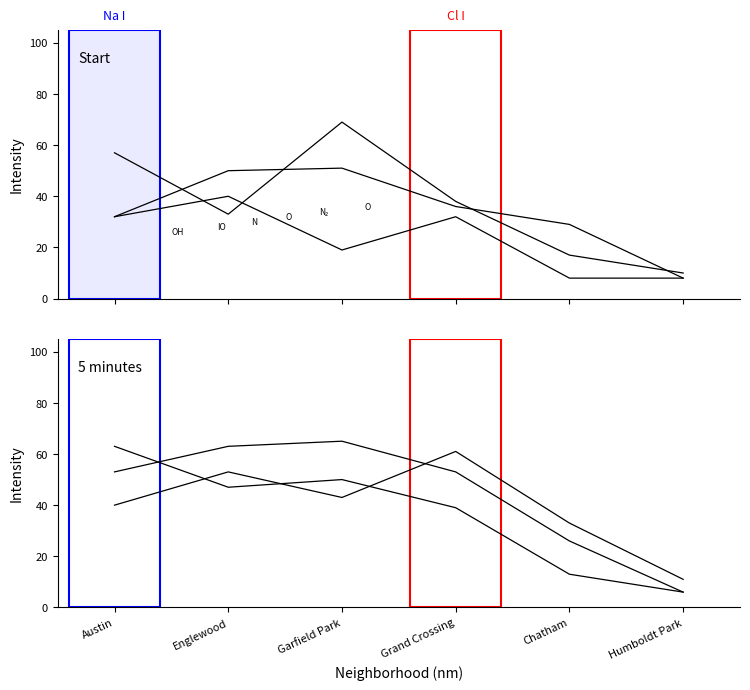

Rank the series at Garfield Park from lowest to highest value.

2015, 2024, 2021, 2017, 2019, 2018